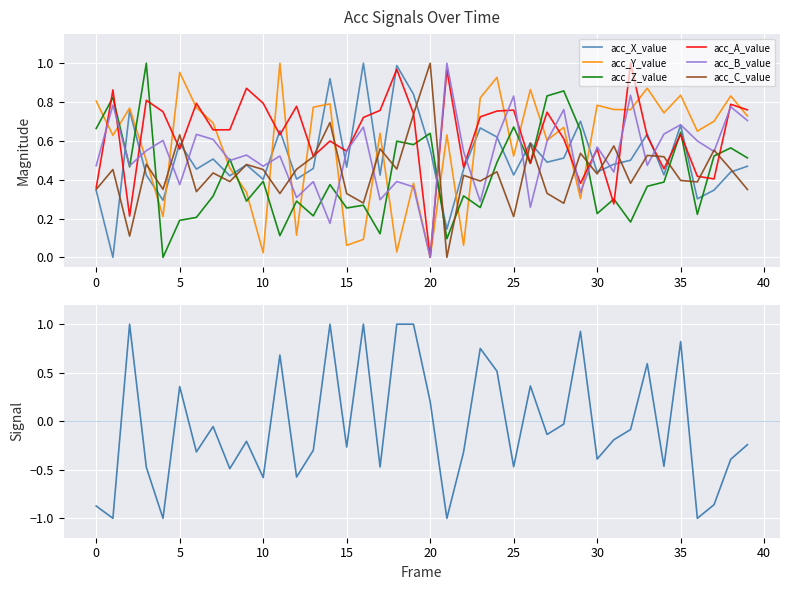

List the series in order of their peak value, highest first.

acc_X_value, acc_Y_value, acc_Z_value, acc_A_value, acc_B_value, acc_C_value